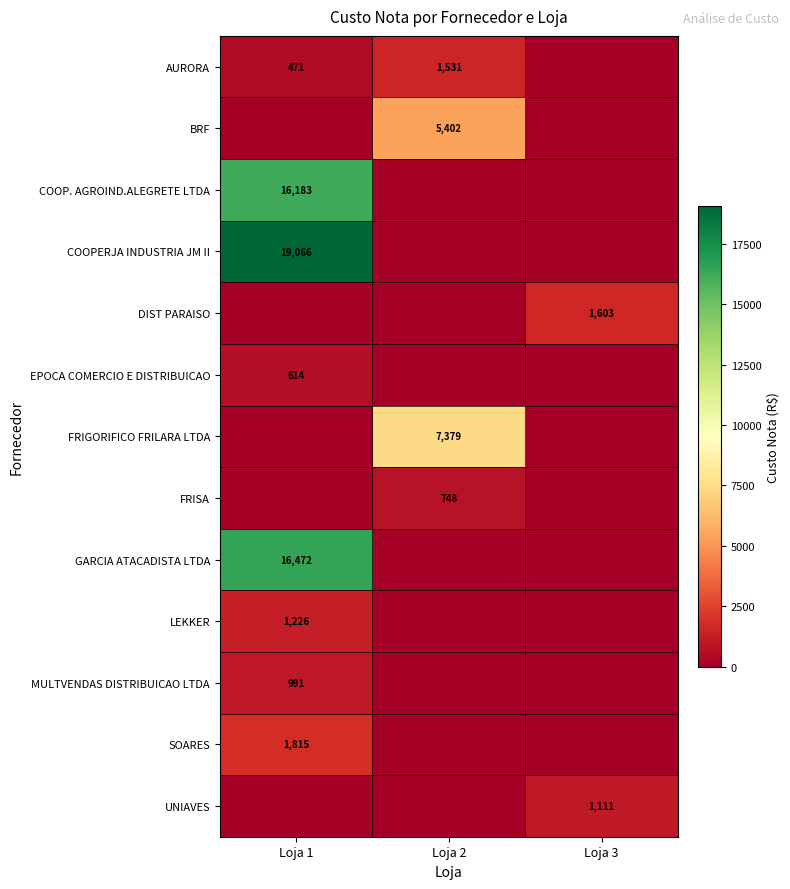

Is it true that AURORA equals 246 at Loja 1?

False